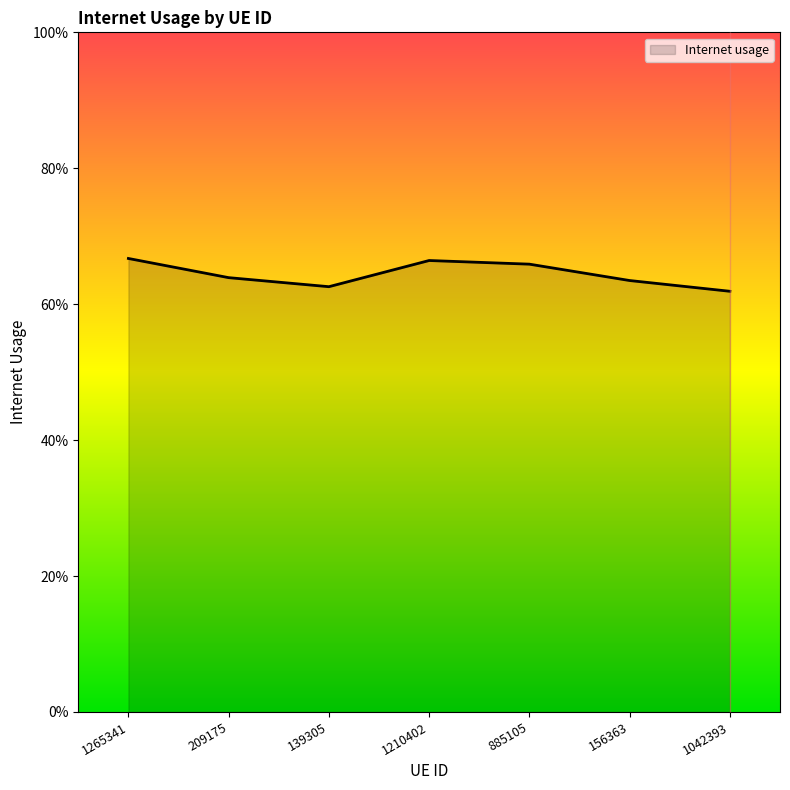

Does the chart display data point markers on the line(s)?

No